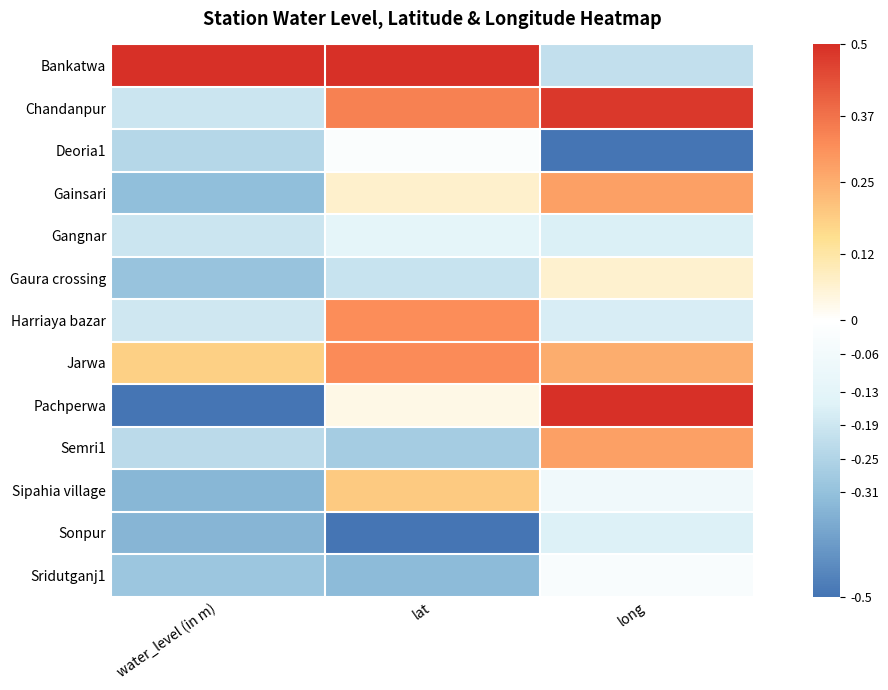

Which series changed the most between water_level (in m) and long?

Pachperwa